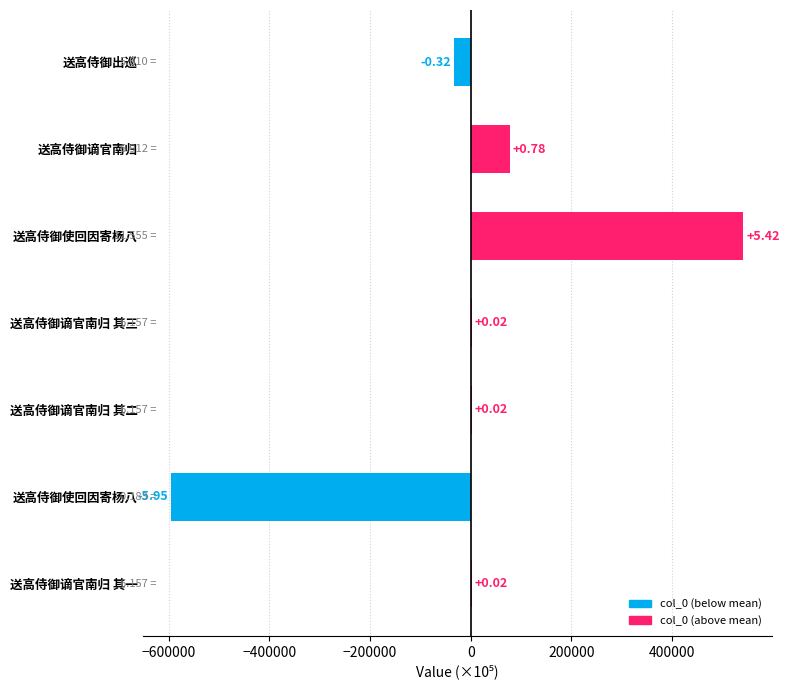

Are the bars horizontal?

Yes